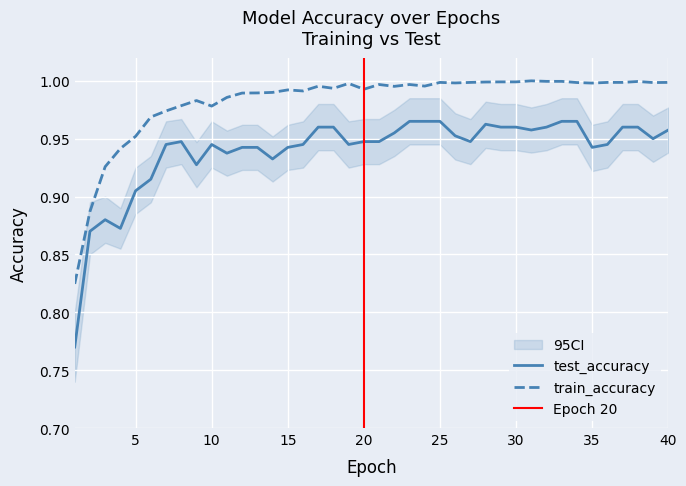

True or false: train_accuracy and test_accuracy cross at least once.

False